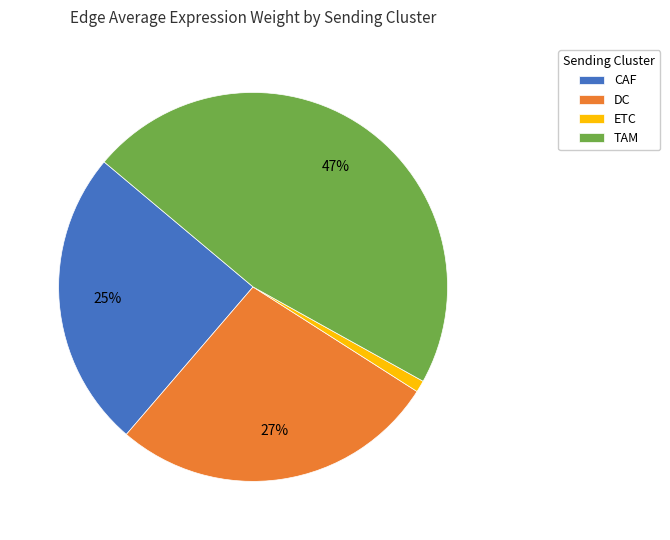

Is it true that CAF is 17% of the pie?

False